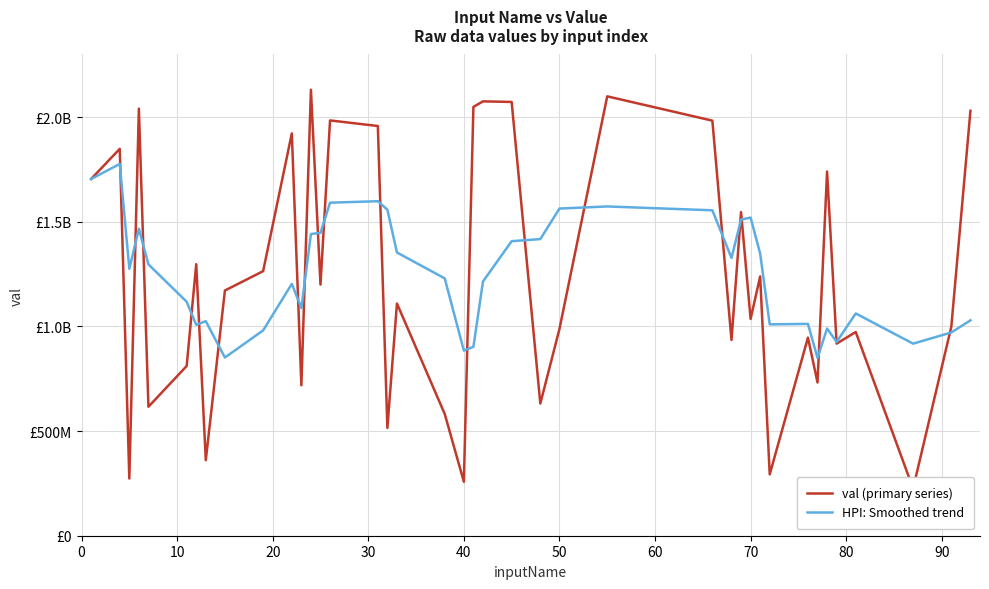

Rank the series by their maximum value, from highest to lowest.

val (primary series), HPI: Smoothed trend